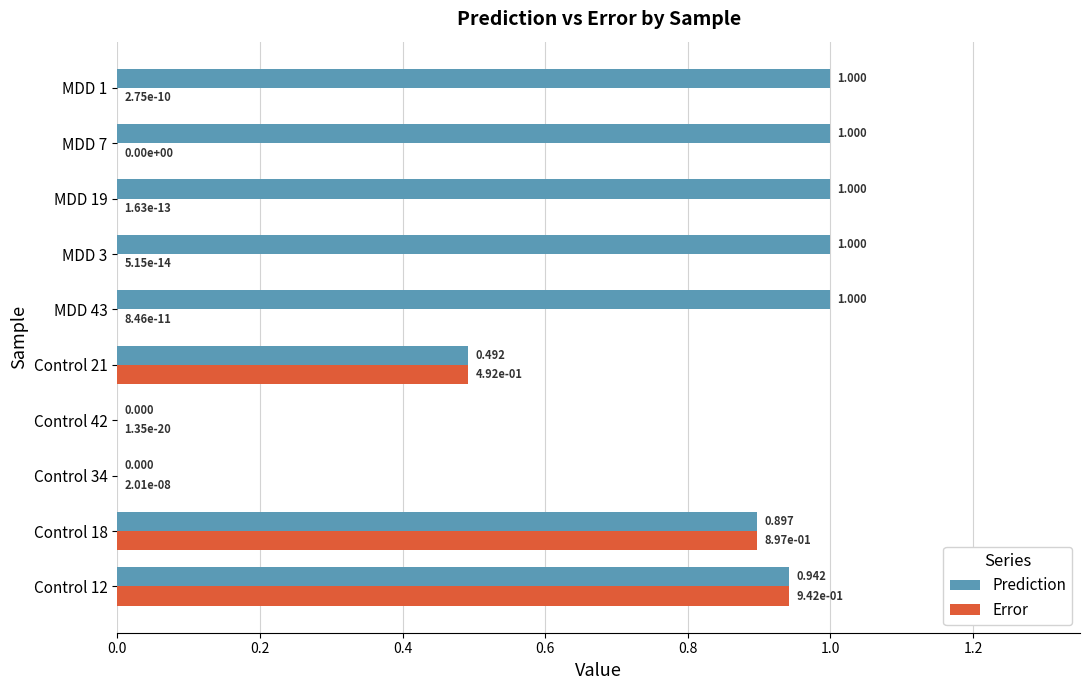

Is the value of Error at MDD 19 greater than the value of Prediction at Control 12?

No